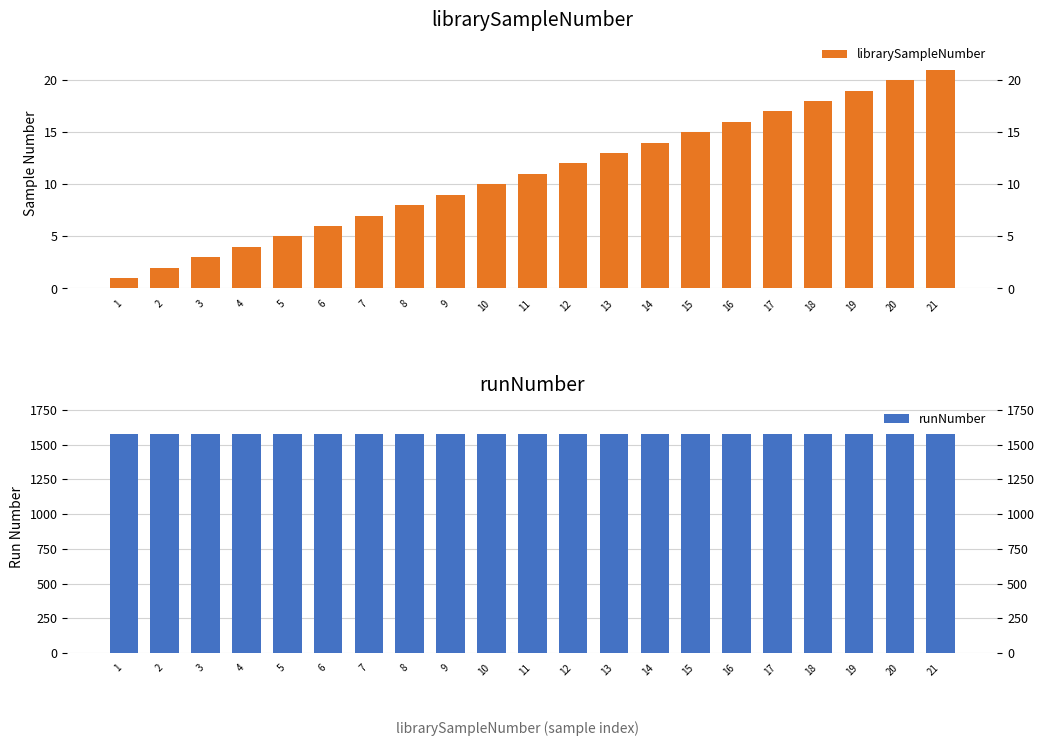

At 15, list the series in order from smallest to largest.

librarySampleNumber, runNumber